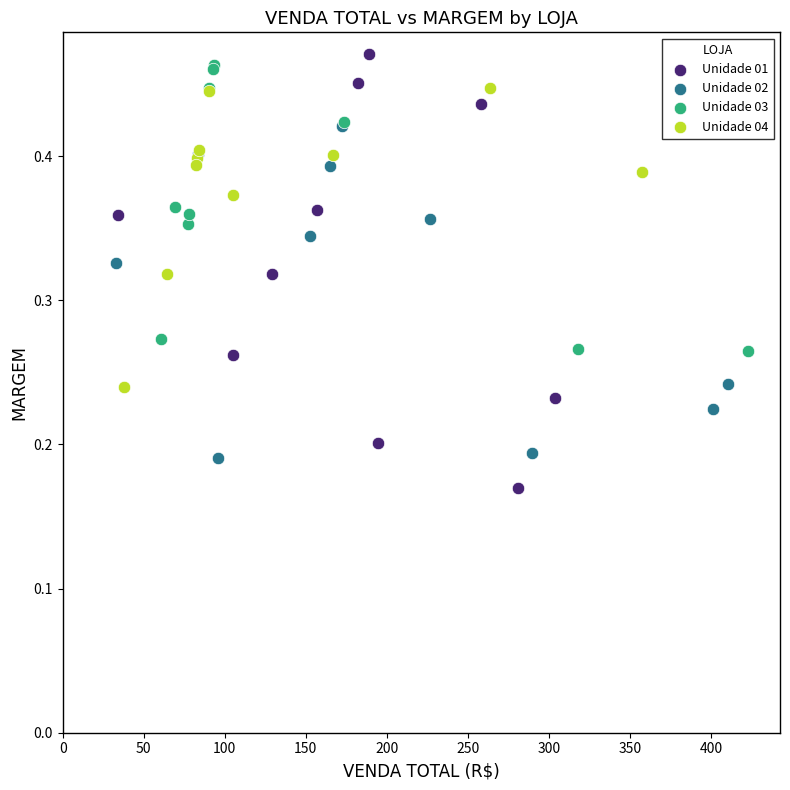

What are all the series names shown in the legend?

Unidade 01, Unidade 02, Unidade 03, Unidade 04